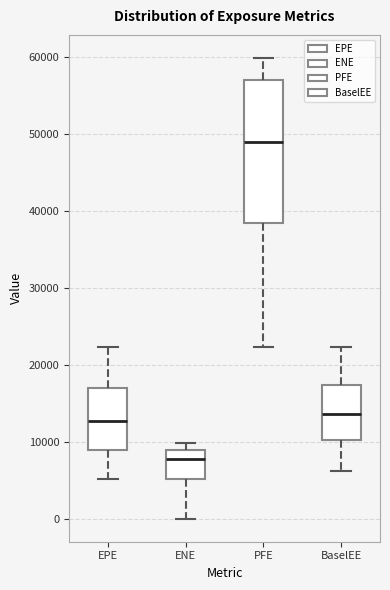

Where does the median line of the box for PFE sit on the y-axis? The values are not printed on the chart, so give them approximately, as read against the axis.

49000